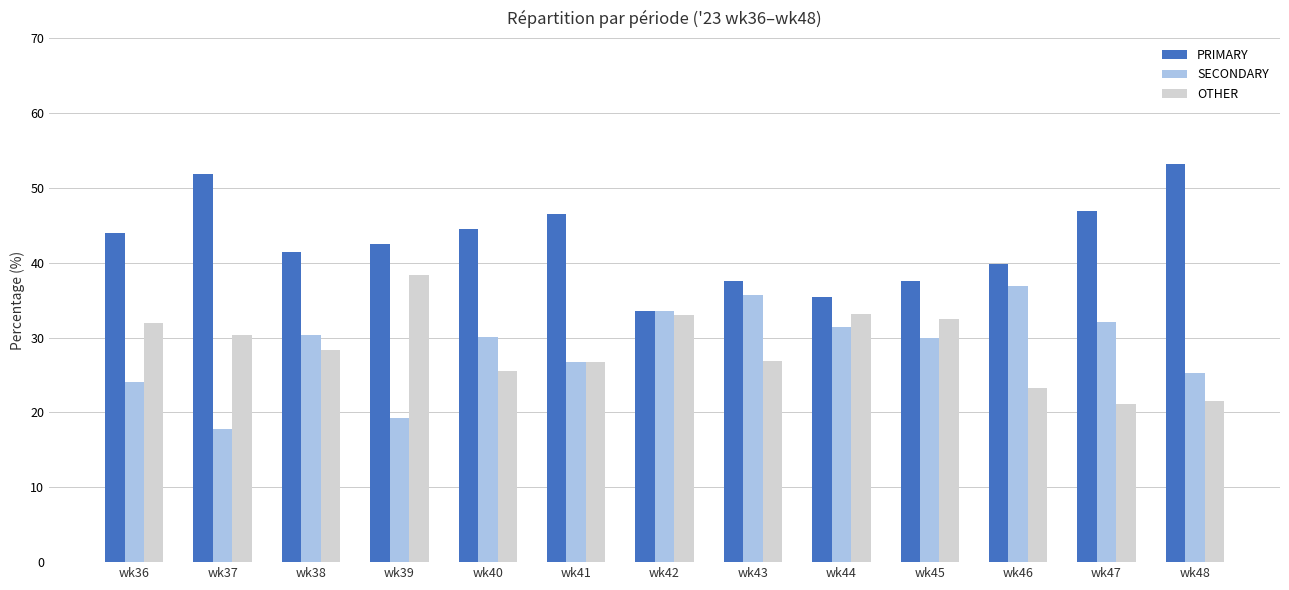

Rank the series by their maximum value, from highest to lowest.

PRIMARY, OTHER, SECONDARY